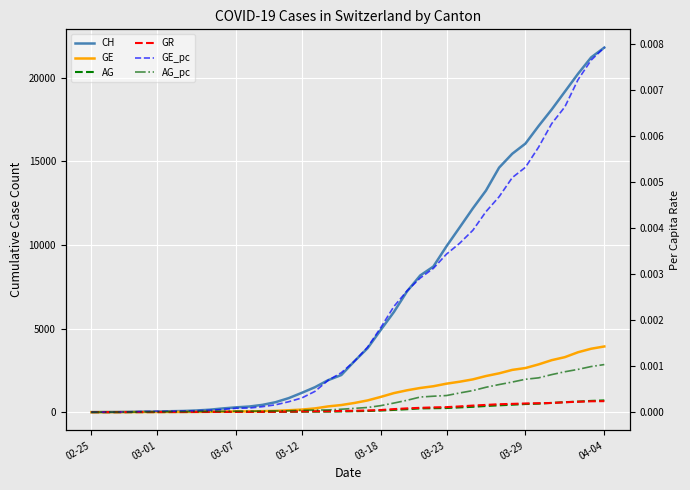

At which category is the sum across all series the highest?

04-04